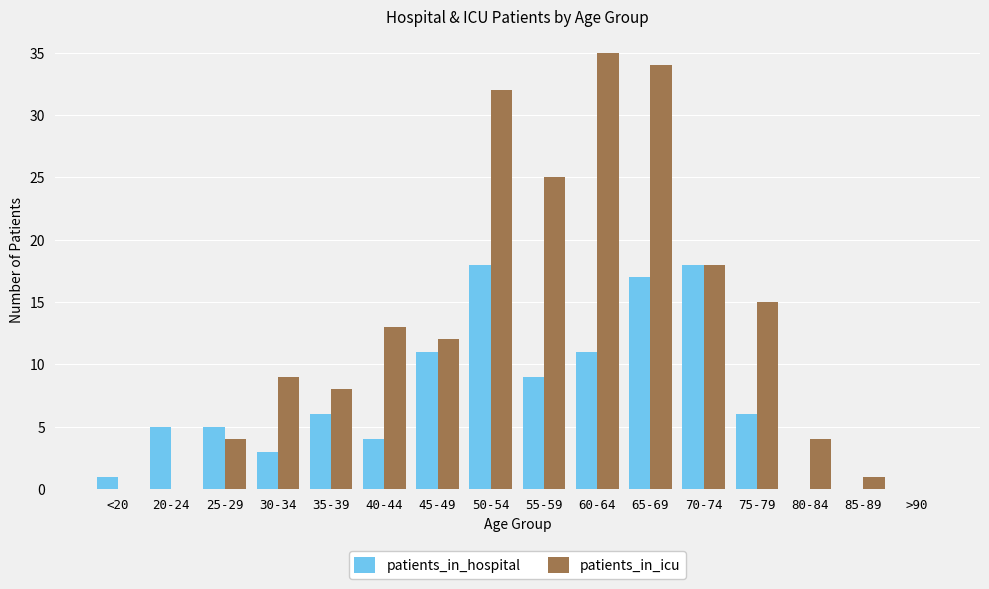

The patients_in_icu series shows 20 at 50-54. True or false?

False